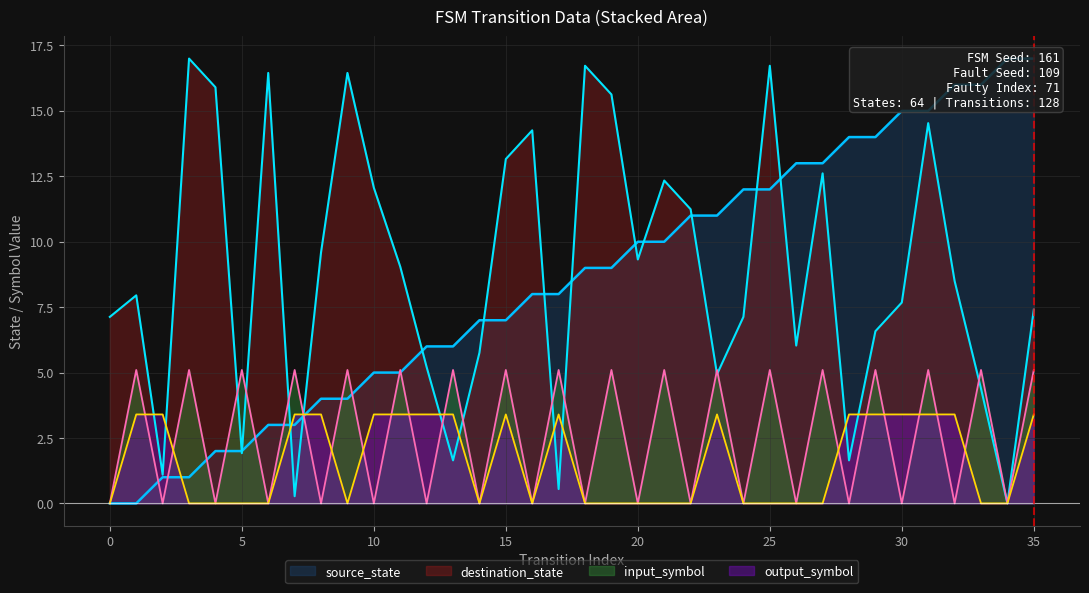

Reading left to right, transcribe all the data shown in this chart.

source_state: 0.0	0.0	1.0	1.0	2.0	2.0	3.0	3.0	4.0	4.0	5.0	5.0	6.0	6.0	7.0	7.0	8.0	8.0	9.0	9.0	10.0	10.0	11.0	11.0	12.0	12.0	13.0	13.0	14.0	14.0	15.0	15.0	16.0	16.0	17.0	17.0
destination_state: 7.1	8.0	1.1	17.0	15.9	1.9	16.5	0.3	9.6	16.5	12.1	9.0	5.2	1.6	5.8	13.2	14.3	0.5	16.7	15.6	9.3	12.3	11.2	4.9	7.1	16.7	6.0	12.6	1.6	6.6	7.7	14.5	8.5	4.4	0.0	7.4
input_symbol: 0.0	5.1	0.0	5.1	0.0	5.1	0.0	5.1	0.0	5.1	0.0	5.1	0.0	5.1	0.0	5.1	0.0	5.1	0.0	5.1	0.0	5.1	0.0	5.1	0.0	5.1	0.0	5.1	0.0	5.1	0.0	5.1	0.0	5.1	0.0	5.1
output_symbol: 0.0	3.4	3.4	0.0	0.0	0.0	0.0	3.4	3.4	0.0	3.4	3.4	3.4	3.4	0.0	3.4	0.0	3.4	0.0	0.0	0.0	0.0	0.0	3.4	0.0	0.0	0.0	0.0	3.4	3.4	3.4	3.4	3.4	0.0	0.0	3.4